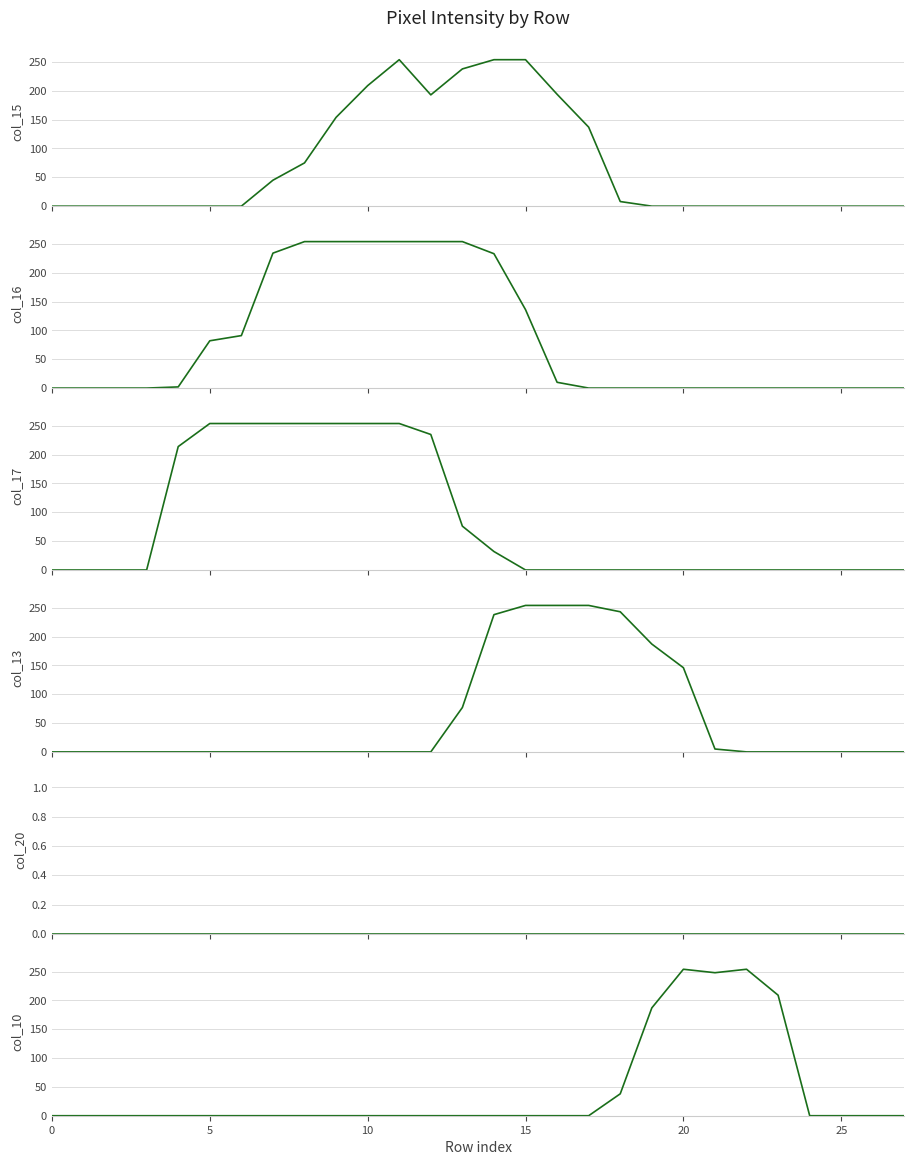

What is the maximum value shown in the chart?

254